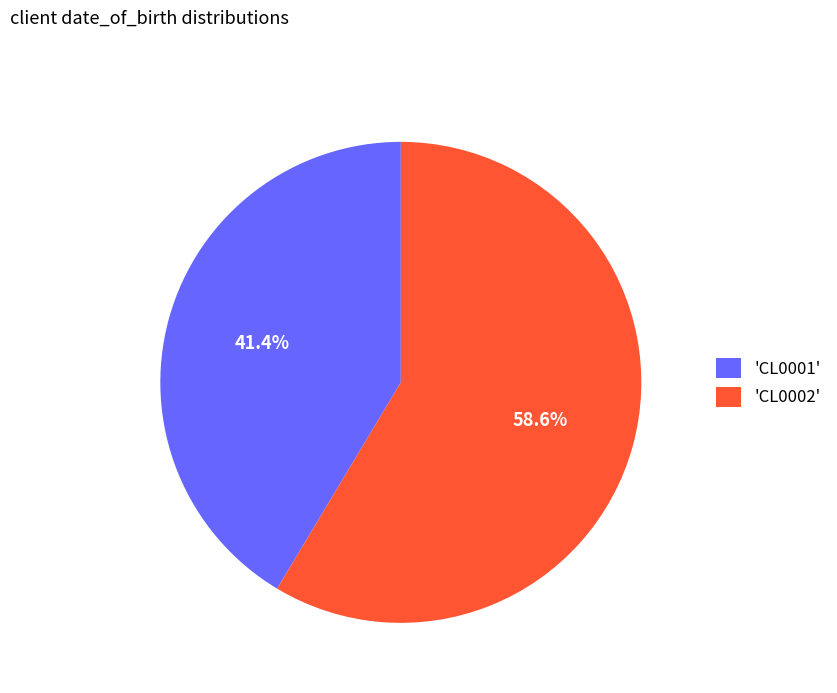

Which category has the smallest portion of the pie?

'CL0001'